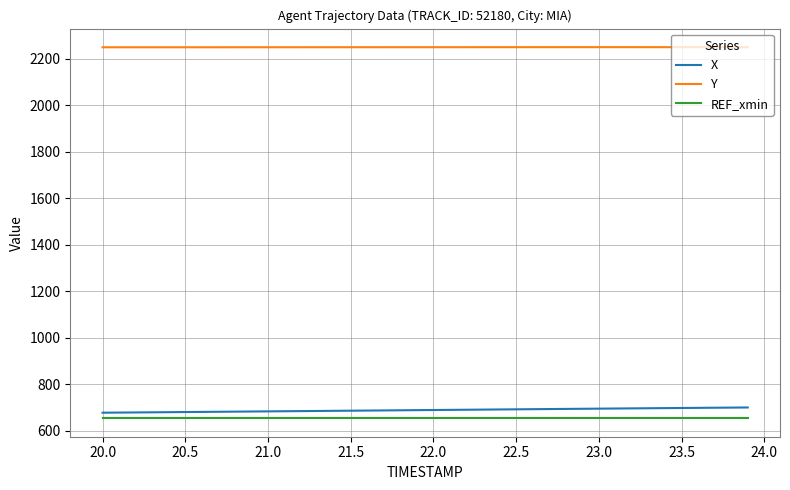

How many distinct data groups are displayed?

3